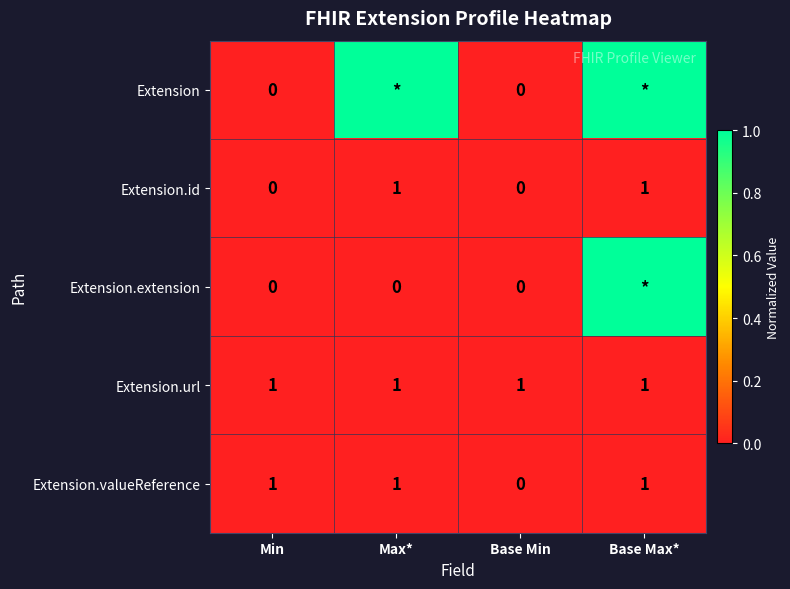

Which category has the lowest value across all series?

Min